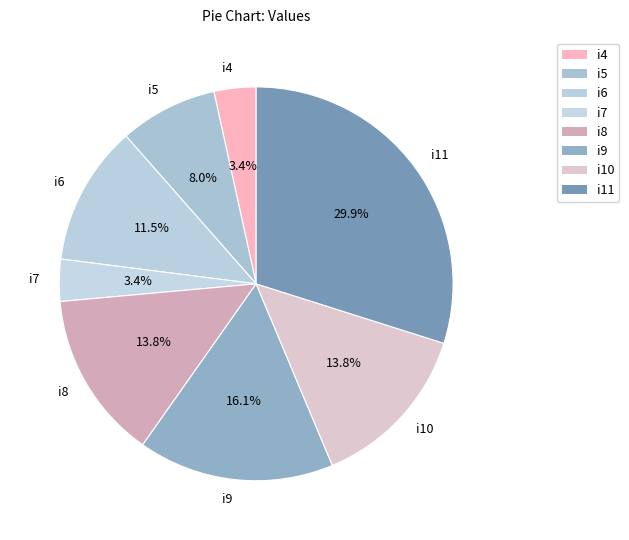

What is the largest slice in the pie chart?

i11